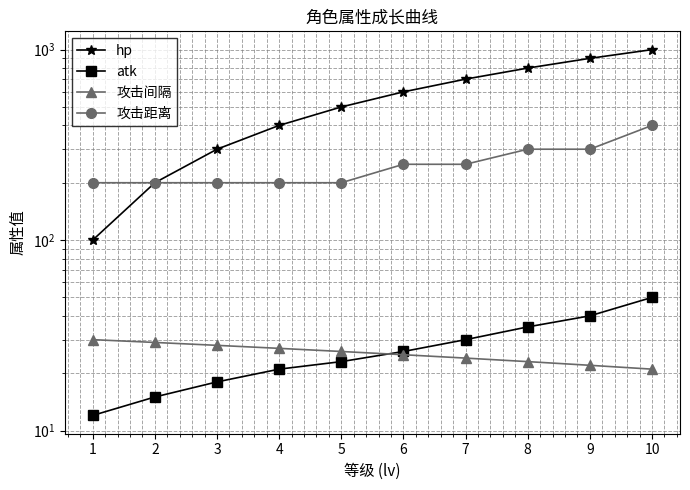

What is the difference between the maximum and second lowest values in the 攻击距离 series?

200